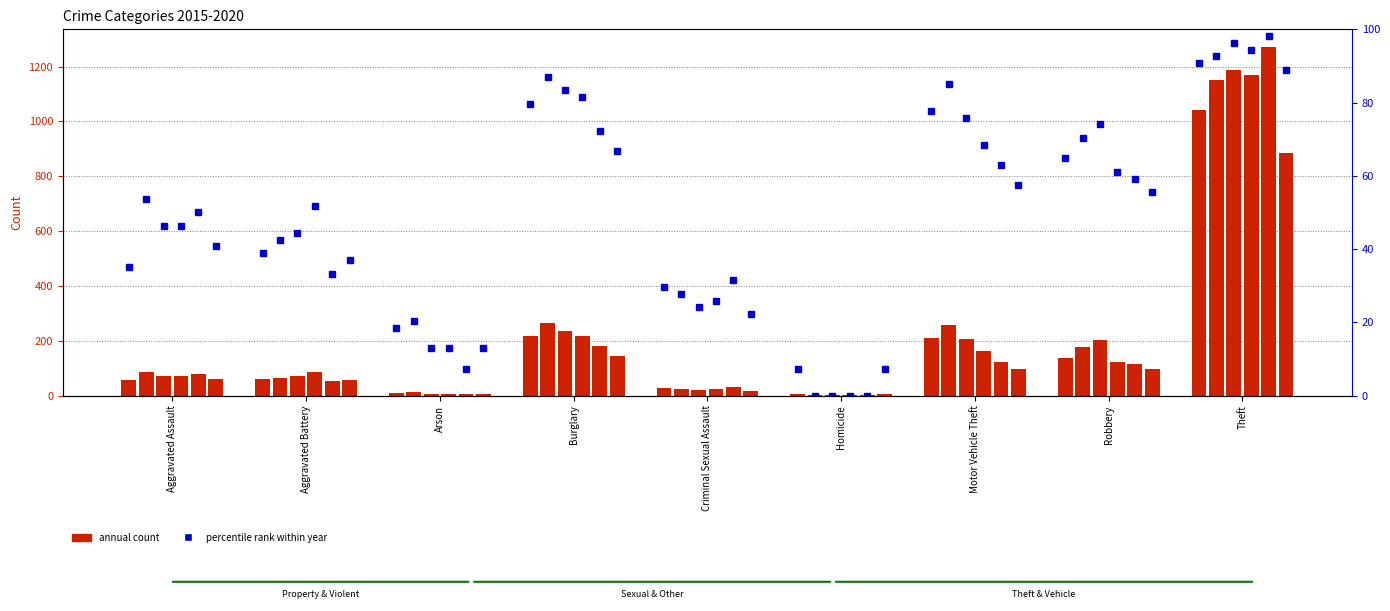

What is the value of the 2018 bar at the 9th from the left?

1170